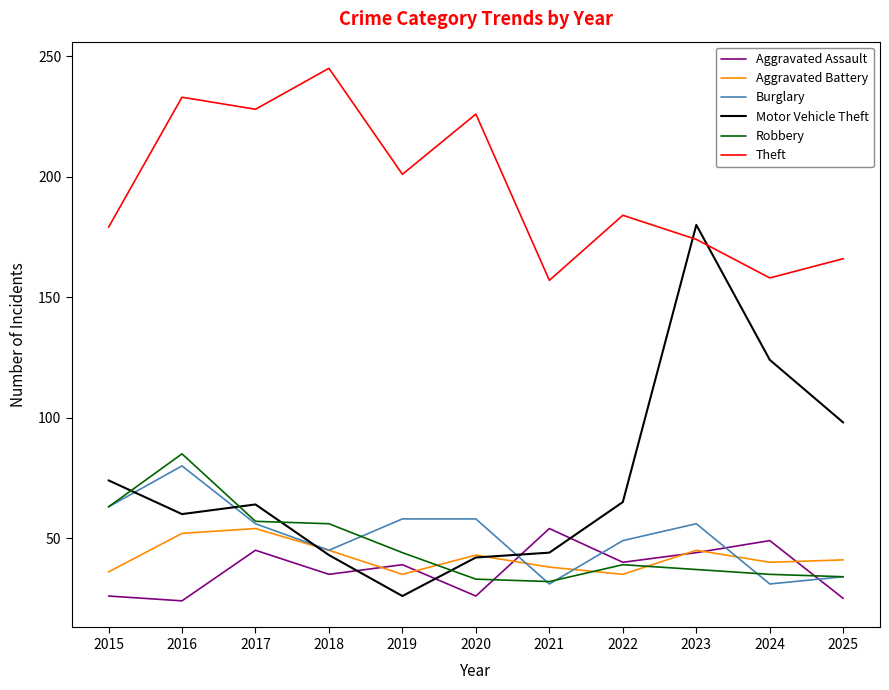

At which category does Theft reach its first local peak?

2016